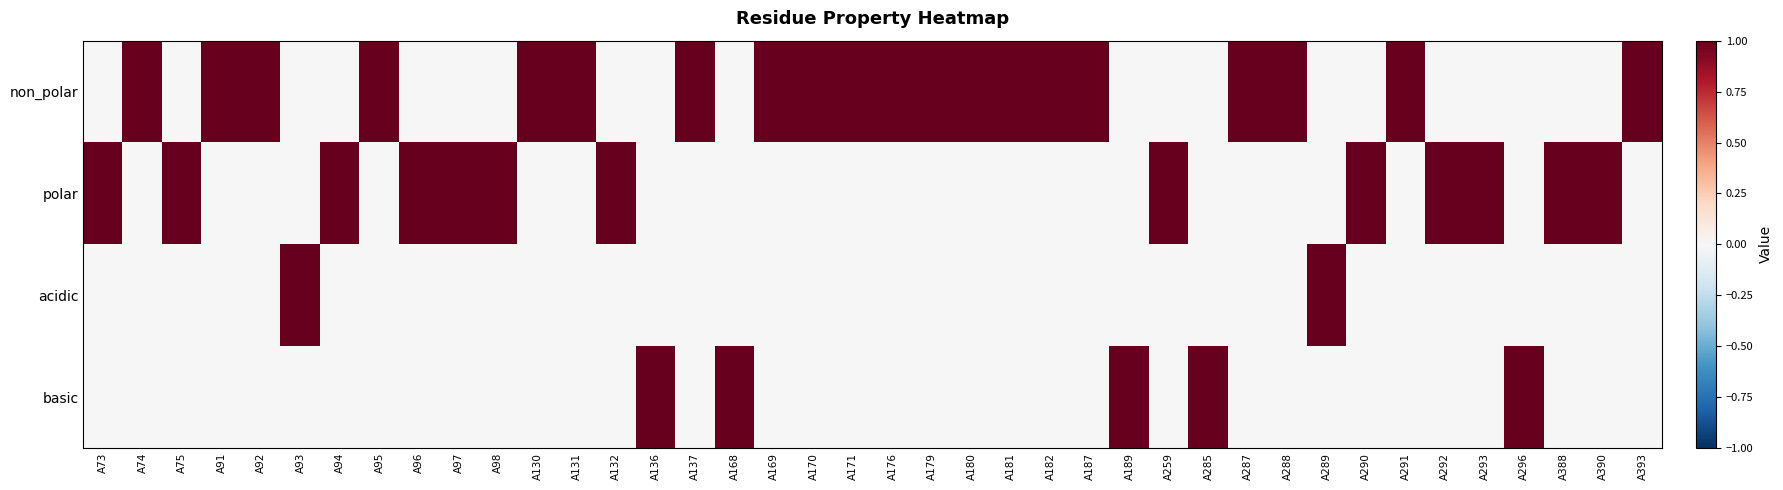

Which label corresponds to the largest value in the chart?

A74